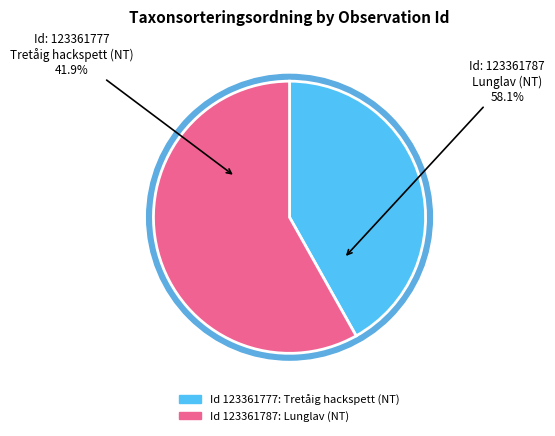

To the nearest percent, what is the difference between the largest and smallest slice percentages?

16%